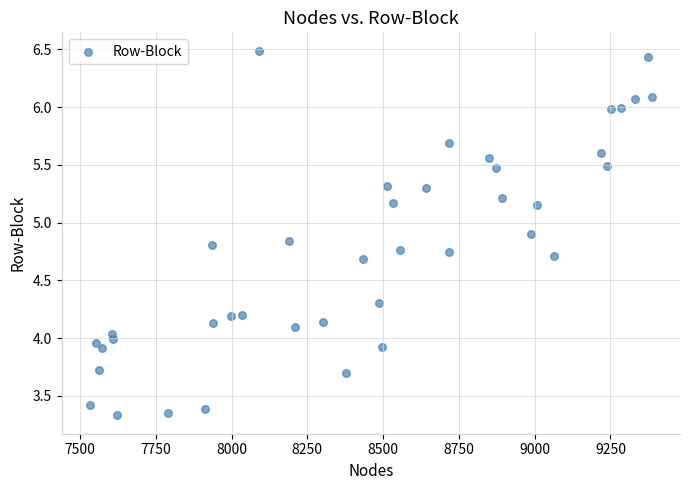

What is the range of Y values (max minus min)?

3.2